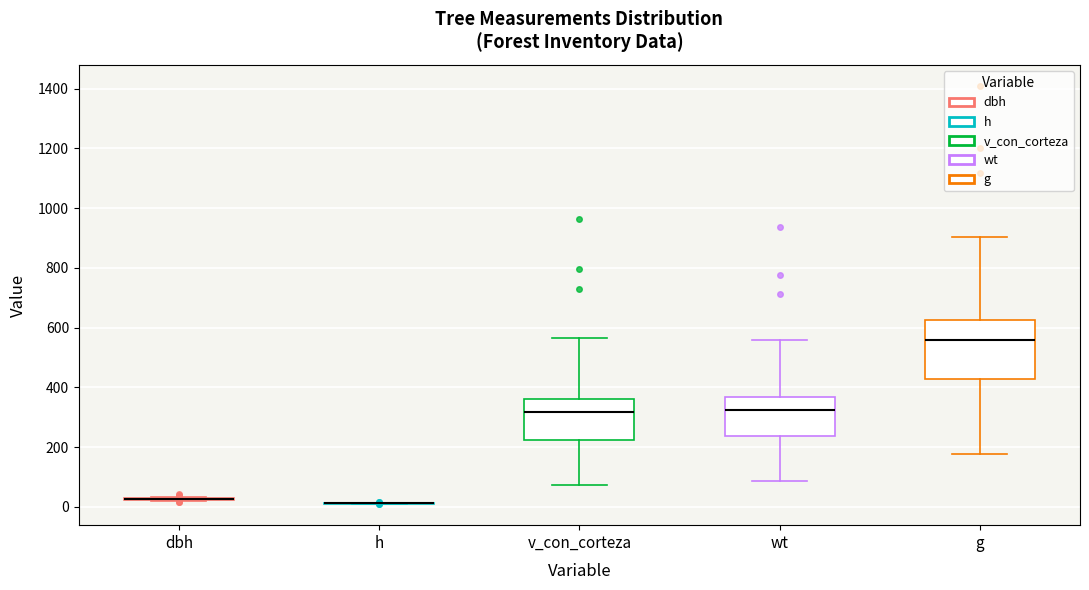

Reading left to right, transcribe this box plot: for each box, give where its median line is, the range the box spans, and where its two whiskers end, as read against the y-axis. The values are not printed on the chart, so give them approximately, as read against the axis.

dbh: box collapsed to a line at 20, whiskers 20 to 40
h: box collapsed to a line at 20, whiskers 20 to 20
v_con_corteza: median 320, box 220 to 360, whiskers 80 to 560
wt: median 320, box 240 to 360, whiskers 80 to 560
g: median 560, box 420 to 620, whiskers 180 to 900